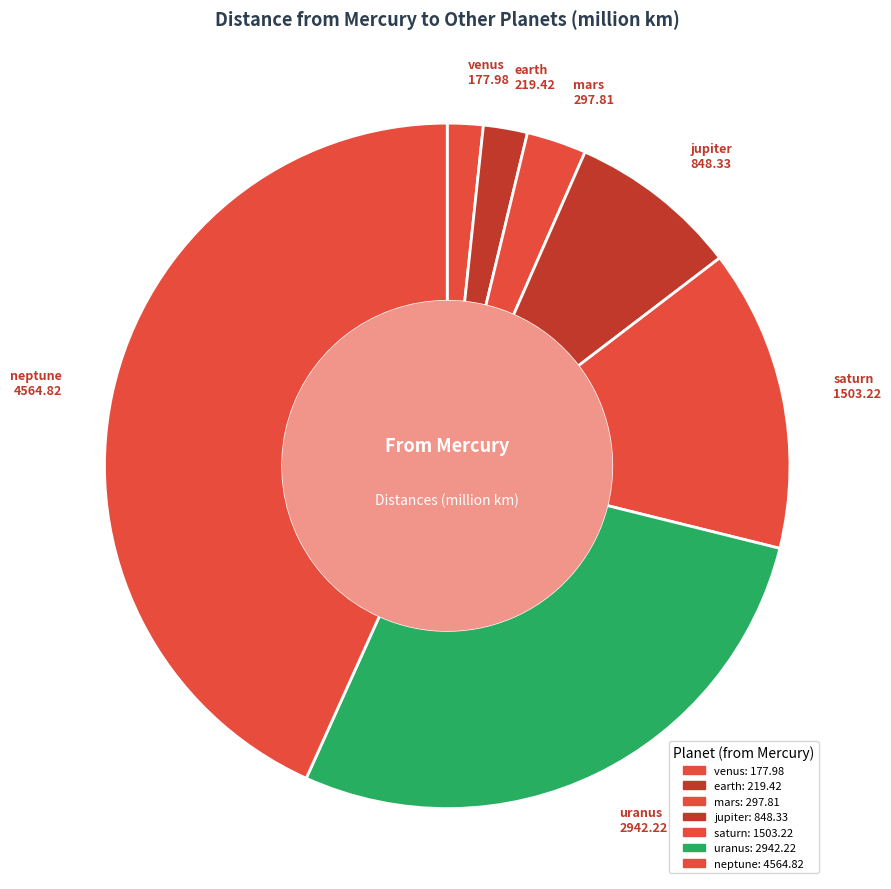

Count the number of slices in the pie.

7